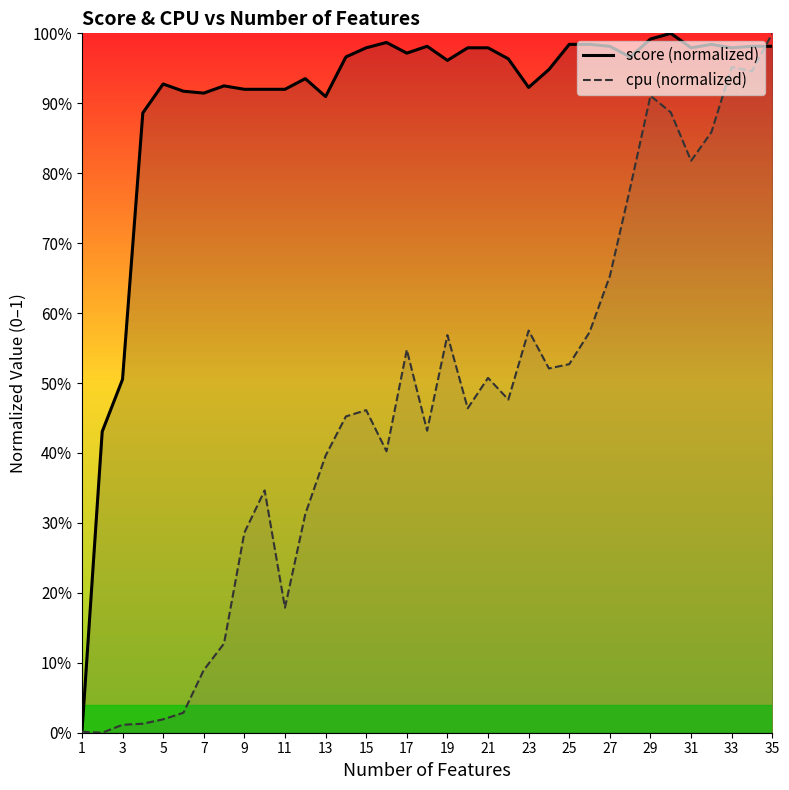

Which label corresponds to the smallest value in the chart?

1